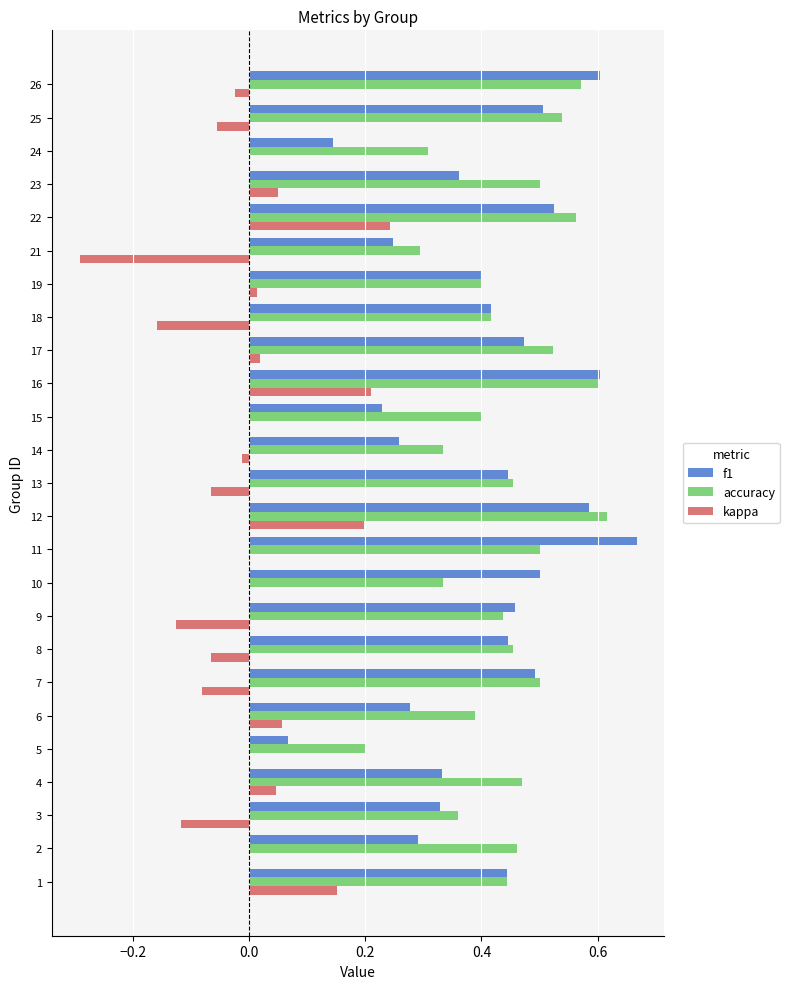

What is the total value across all series at 23?

0.9